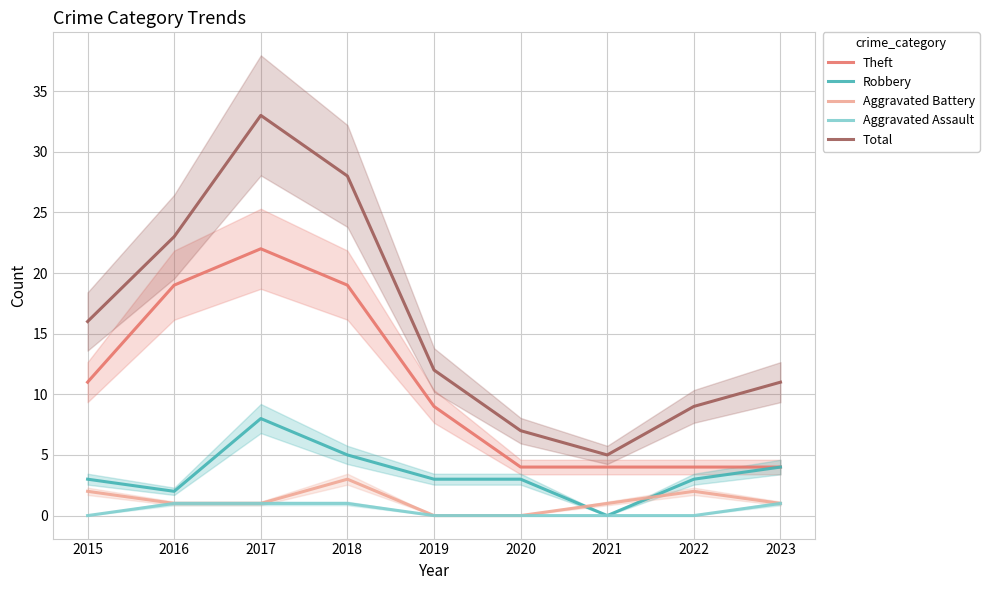

At which category does Theft reach its first local peak?

2017